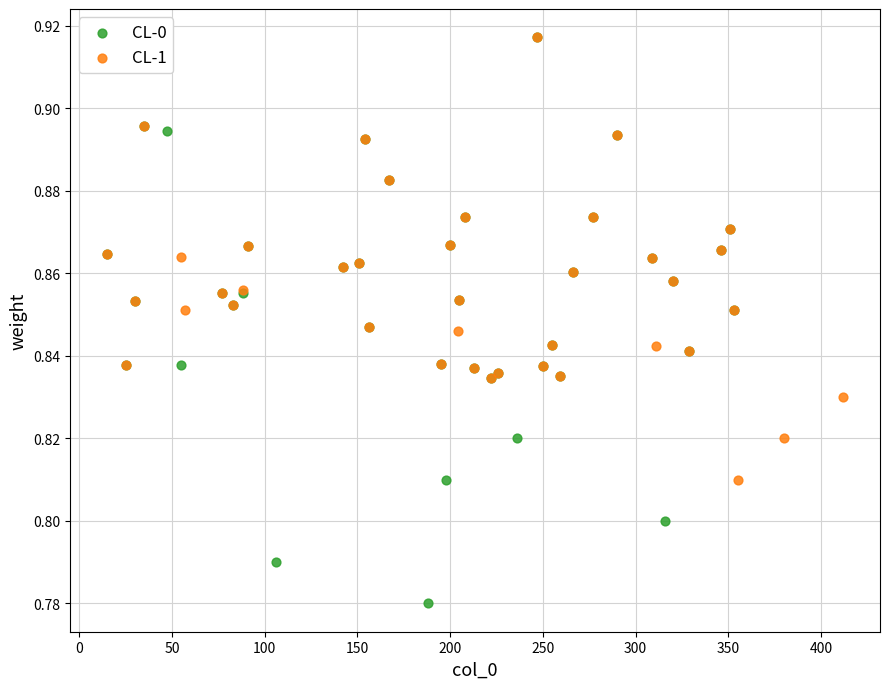

Which series has the largest Y range (max minus min)?

CL-0